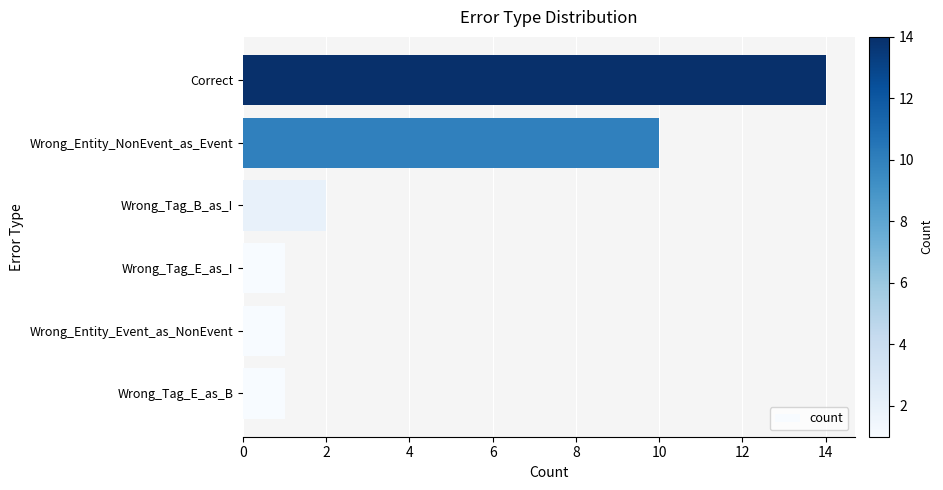

Approximately how many times larger is the value at Correct compared to Wrong_Tag_B_as_I?

7.0